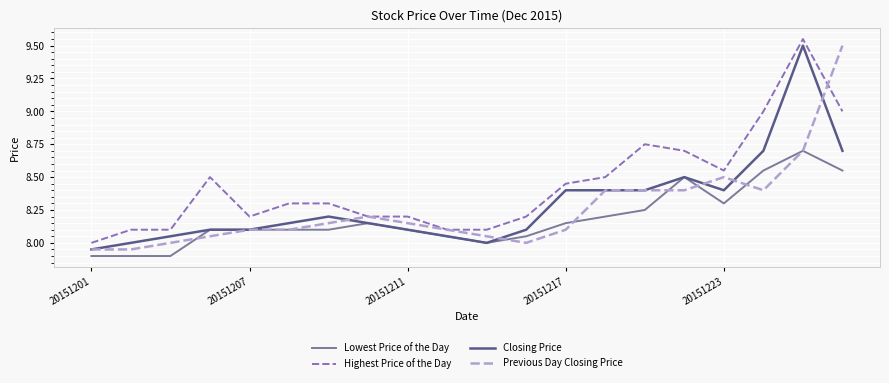

What is the minimum value shown in the chart?

7.9